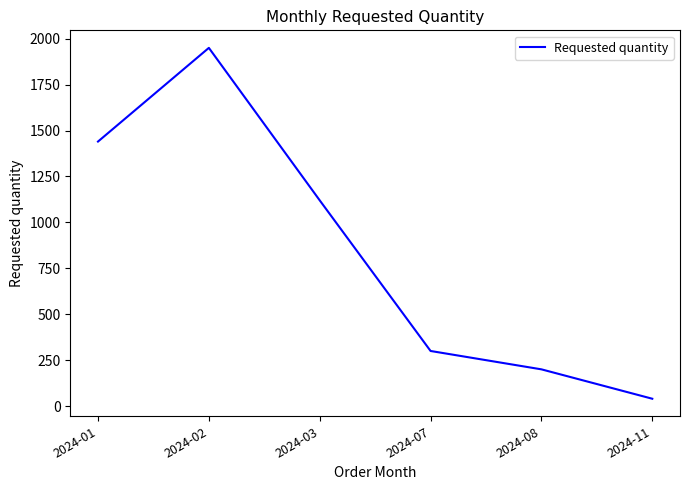

What is the sum of the values at 2024-07 and 2024-11?

340